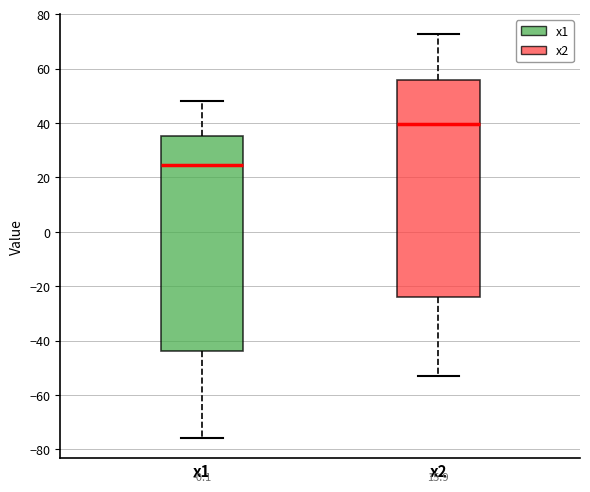

Reading left to right, transcribe this box plot: for each box, give where its median line is, the range the box spans, and where its two whiskers end, as read against the y-axis. The values are not printed on the chart, so give them approximately, as read against the axis.

x1: median 24, box -44 to 36, whiskers -76 to 48
x2: median 40, box -24 to 56, whiskers -52 to 72